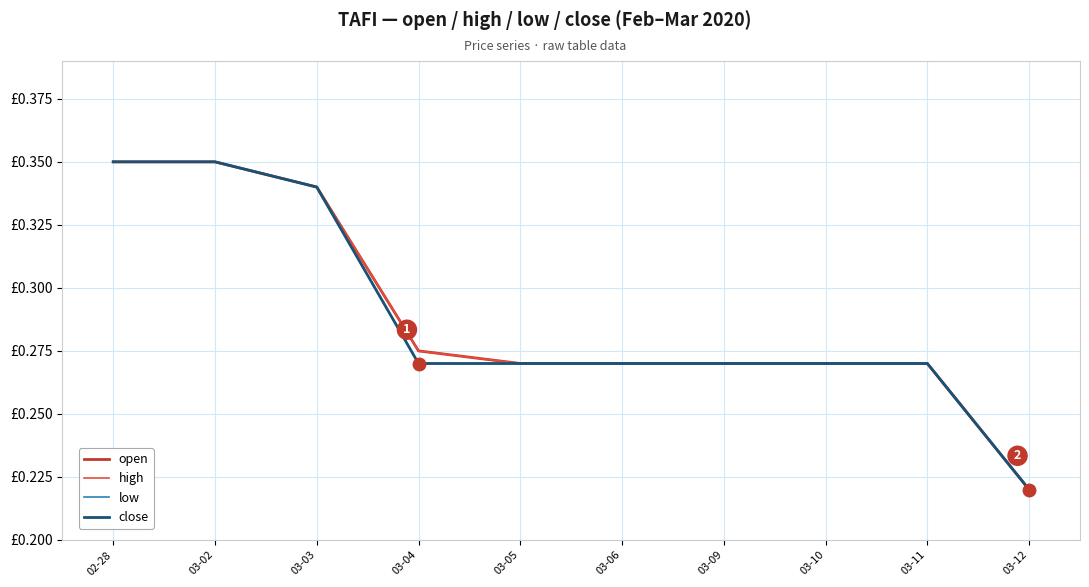

Which series changed the most between 03-03 and 03-09?

open